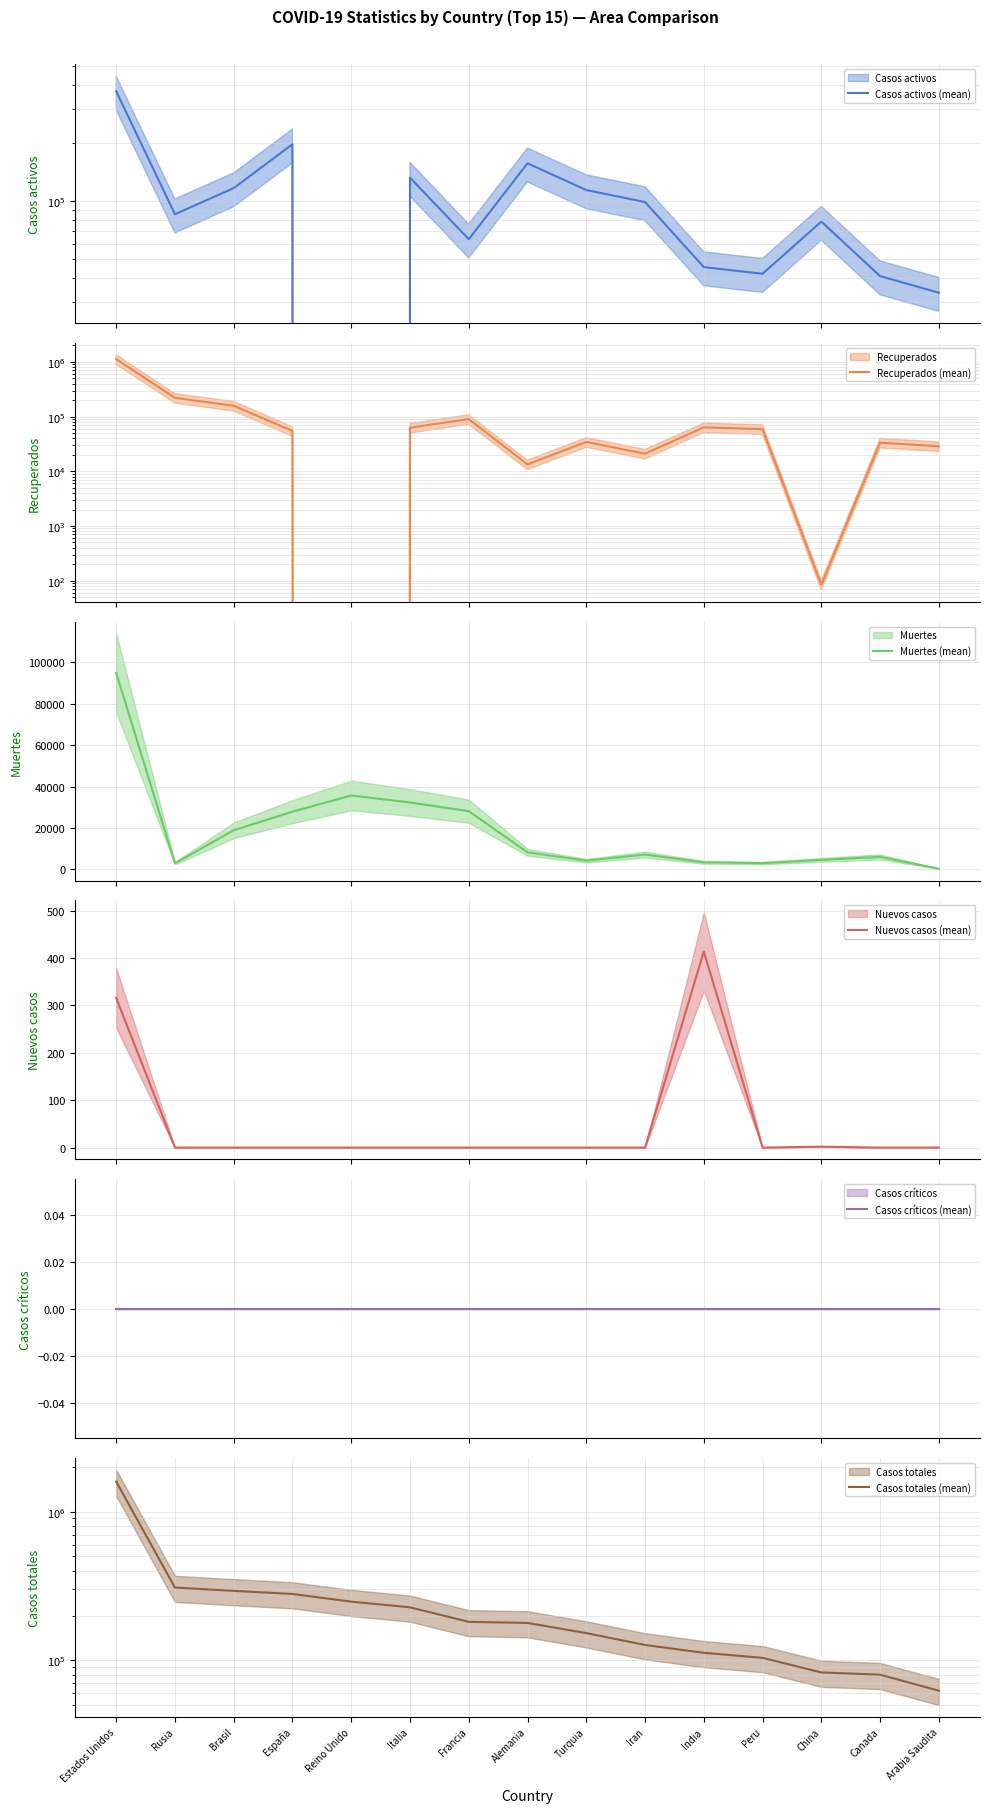

At Brasil, list the series in order from largest to smallest.

Casos totales (mean), Recuperados (mean), Casos activos (mean), Muertes (mean), Nuevos casos (mean), Casos críticos (mean)